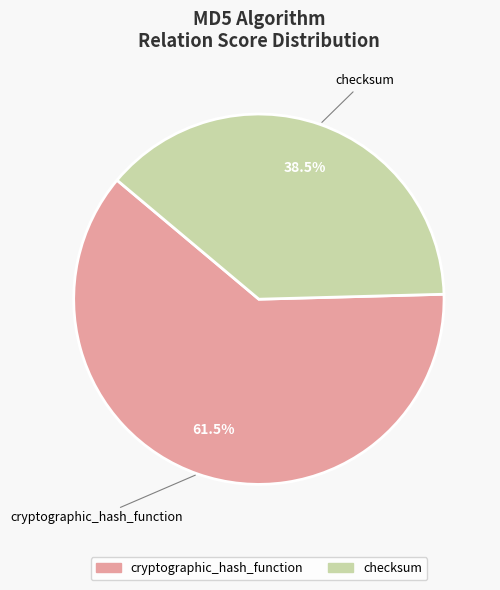

What percentage is NOT represented by cryptographic_hash_function?

38.5%